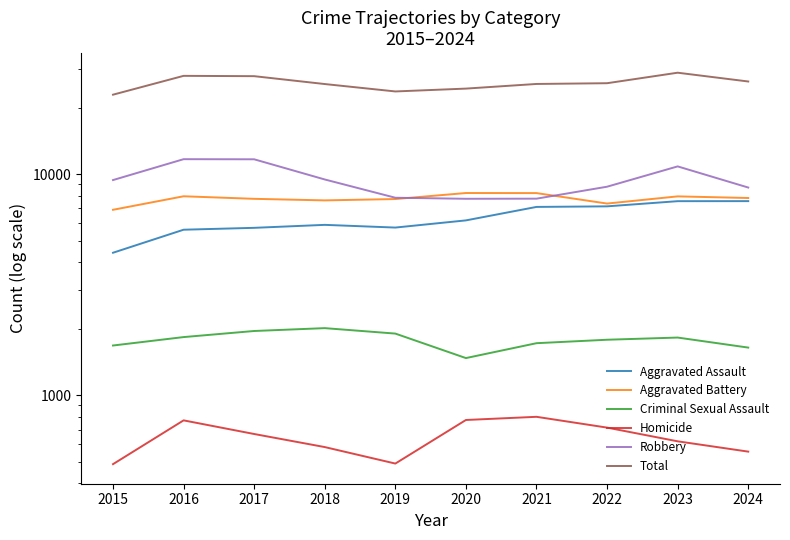

What is the sum of all Criminal Sexual Assault values?

17821